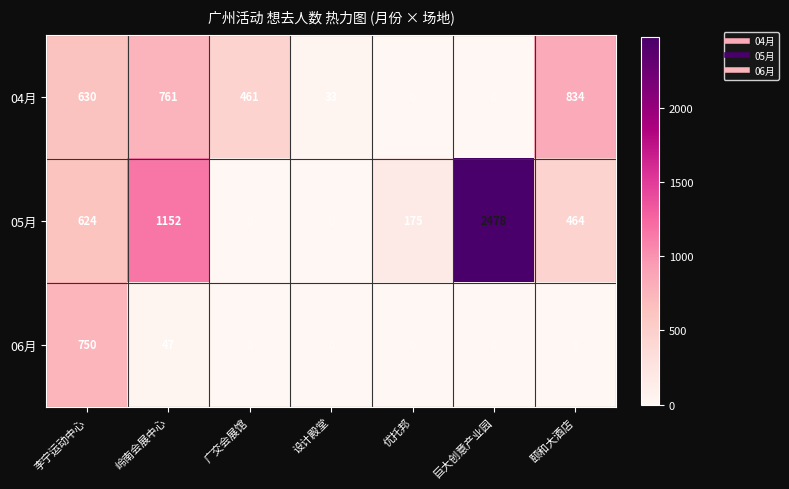

At how many categories does at least one series exceed 822?

3